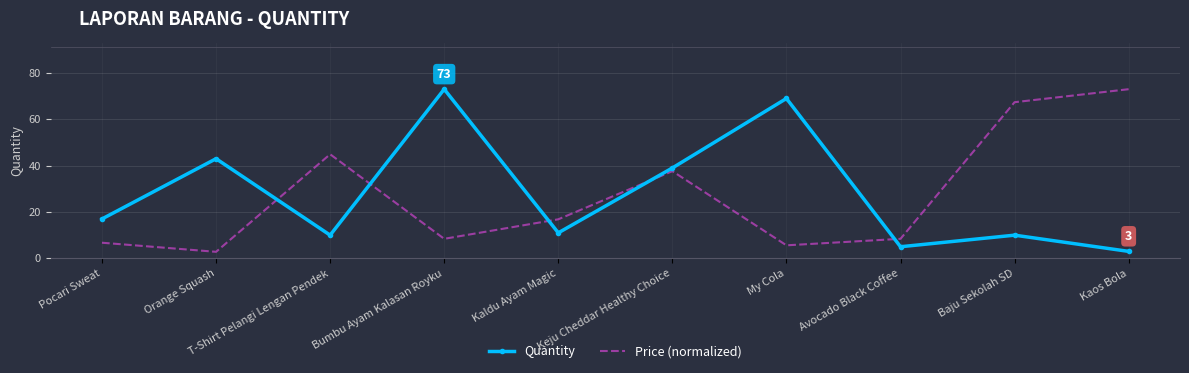

True or false: Quantity has a value of 3.3 at Baju Sekolah SD.

False